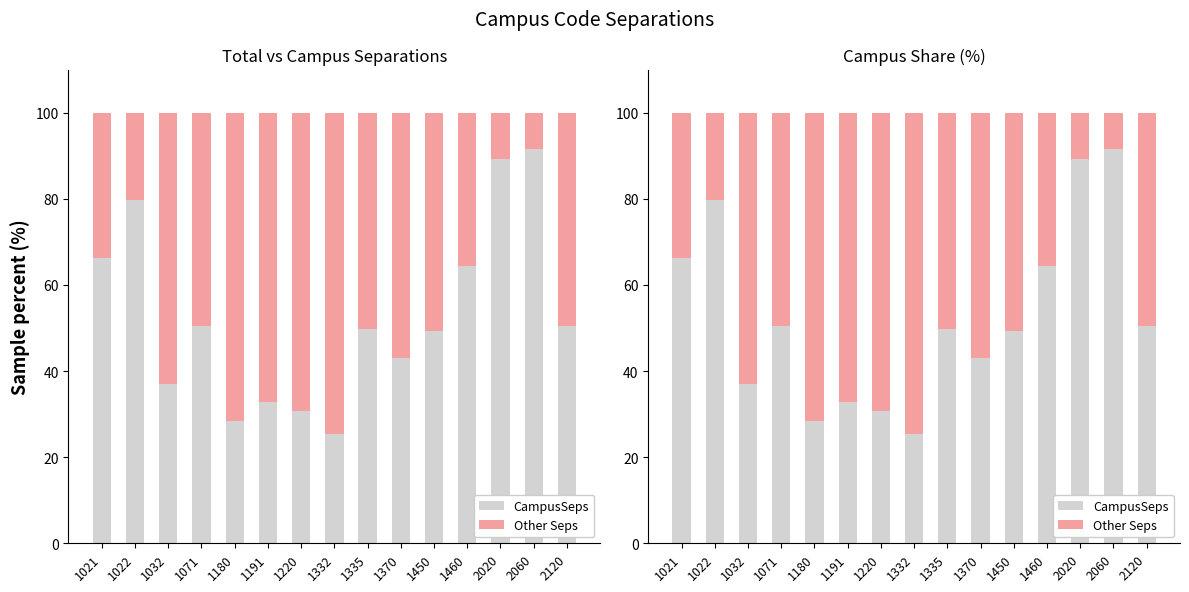

True or false: CampusSeps has a value of 48.5 at 1220.

False